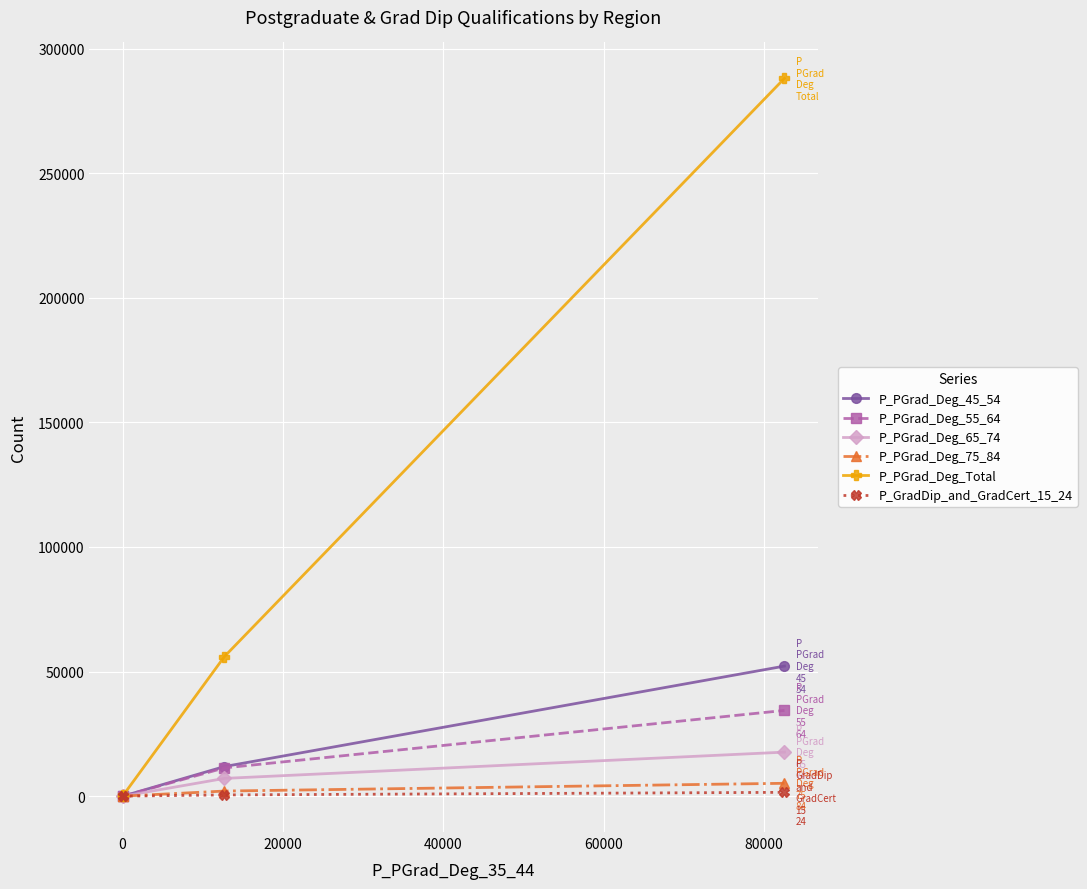

What is the value of the P_PGrad_Deg_75_84 point at the 2nd from the left?

12